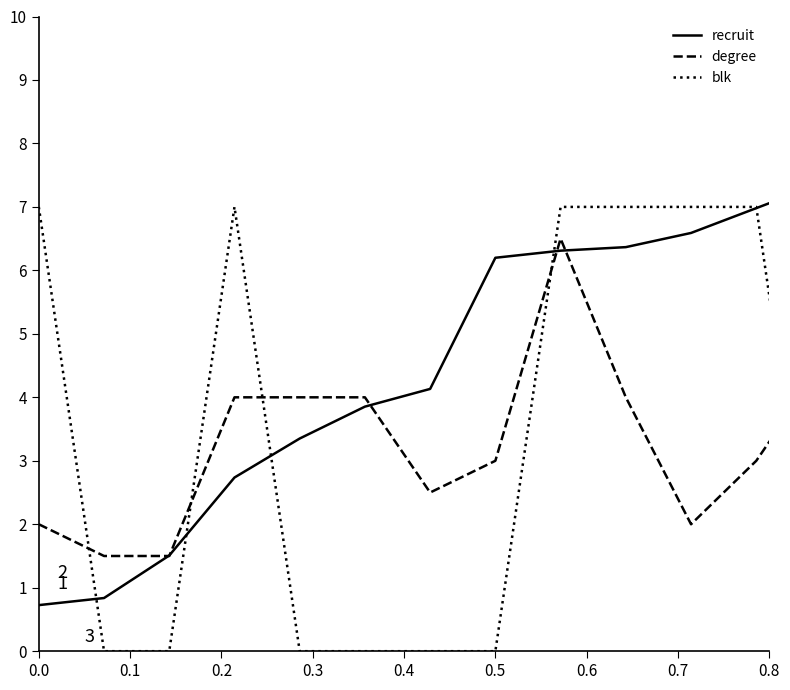

What is the difference between the maximum and minimum values in the recruit series?

7.9